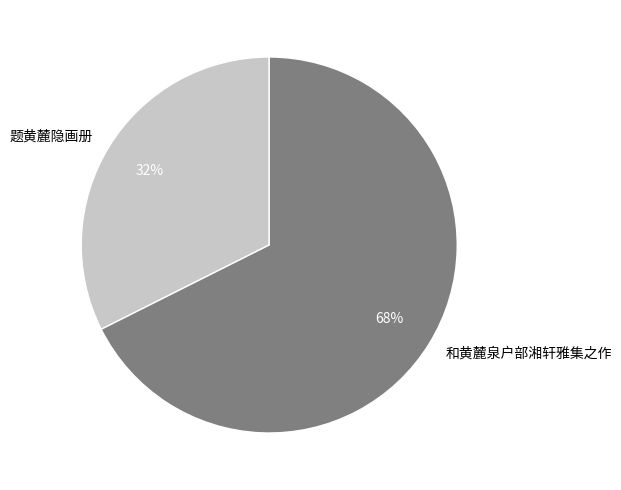

What percentage is the 和黄麓泉户部湘轩雅集之作 slice, to the nearest percent?

68%